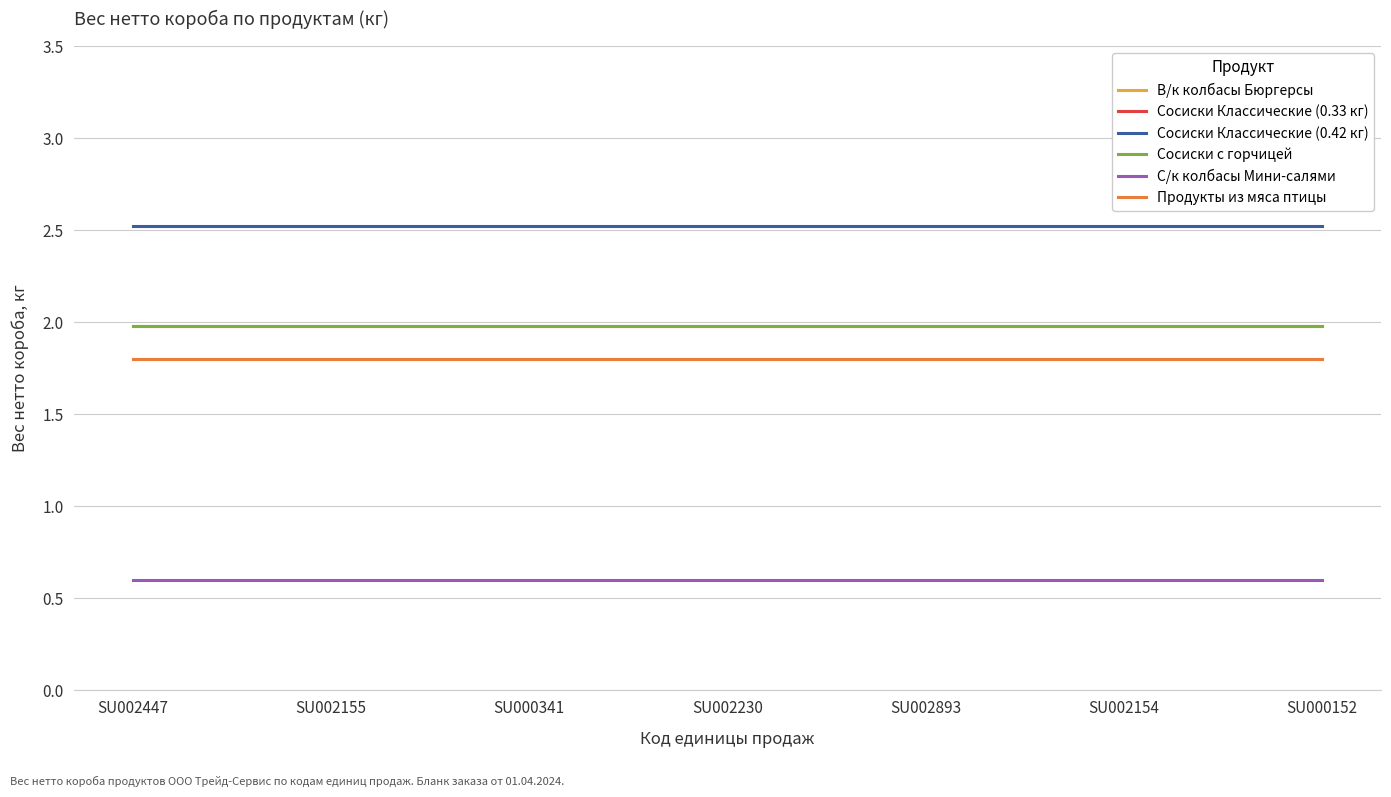

Is it true that Продукты из мяса птицы equals 2.6 at SU002893?

False